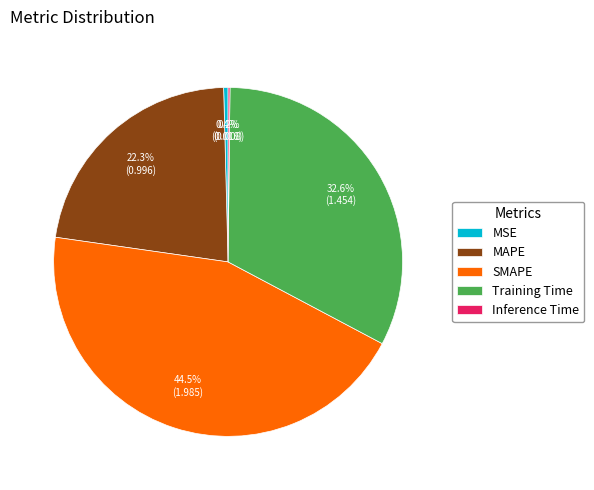

What portion of the pie excludes Training Time?

67.4%